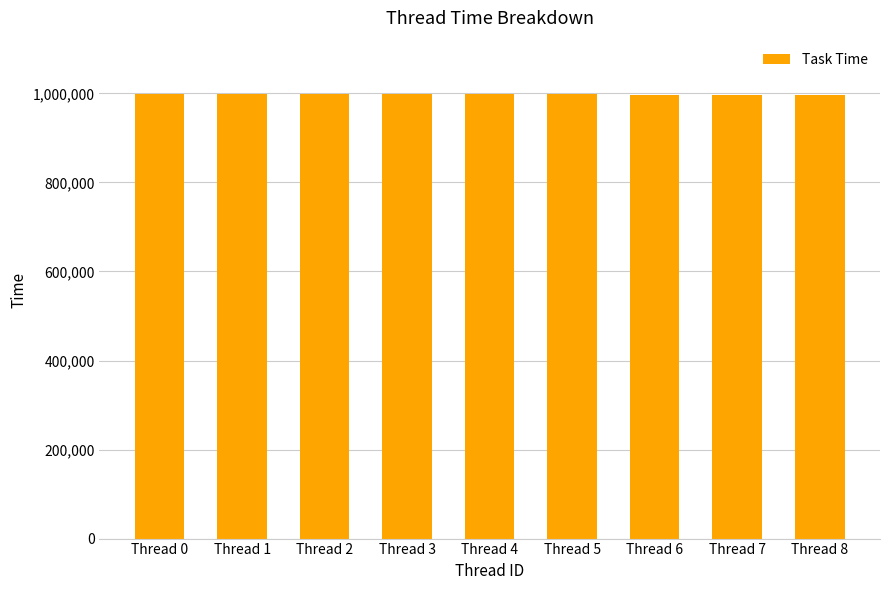

Is it true that the value at Thread 7 is 997487?

True